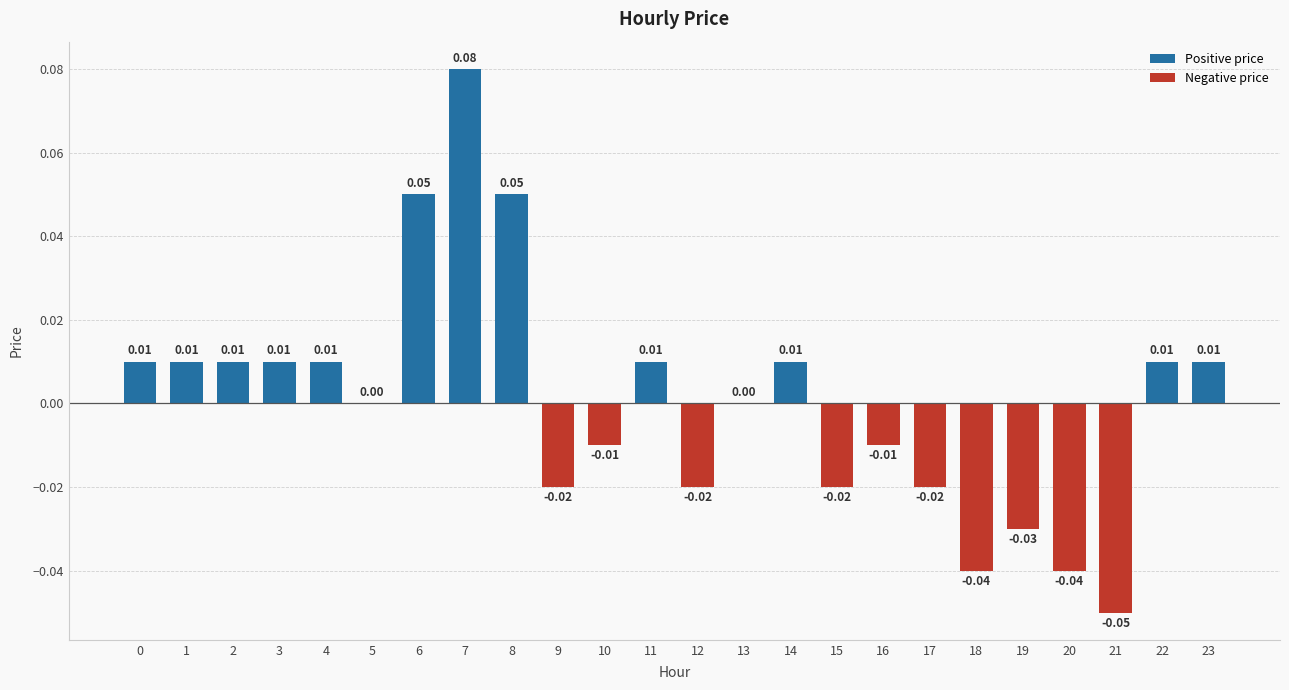

What is the difference between the second highest and minimum values?

0.1